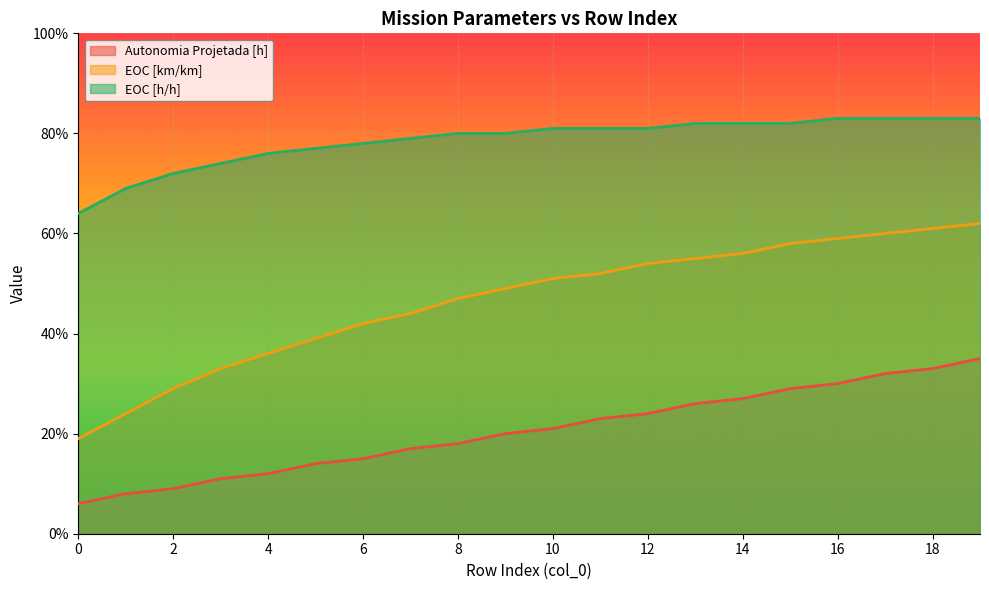

What is the sum of all EOC [h/h] values?

15.7